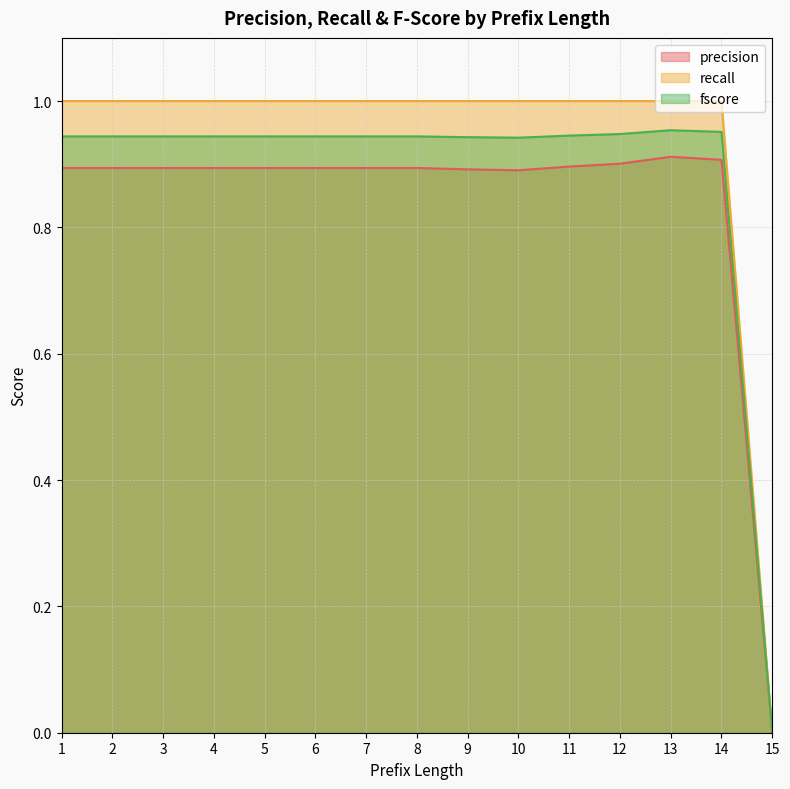

List the series in order of their overall mean, highest first.

recall, fscore, precision